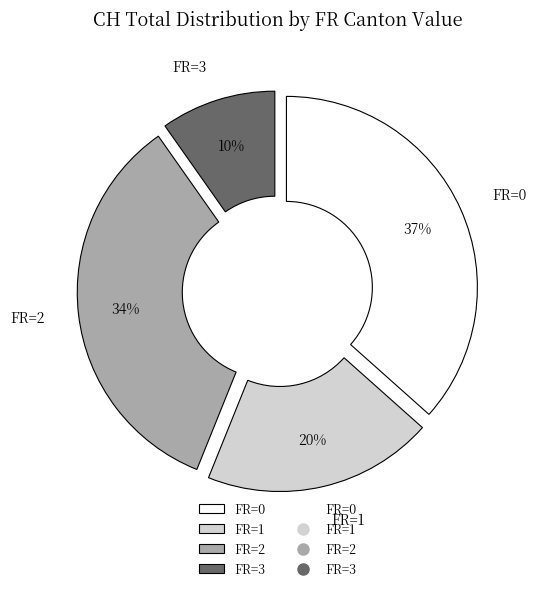

Count the number of slices in the pie.

4